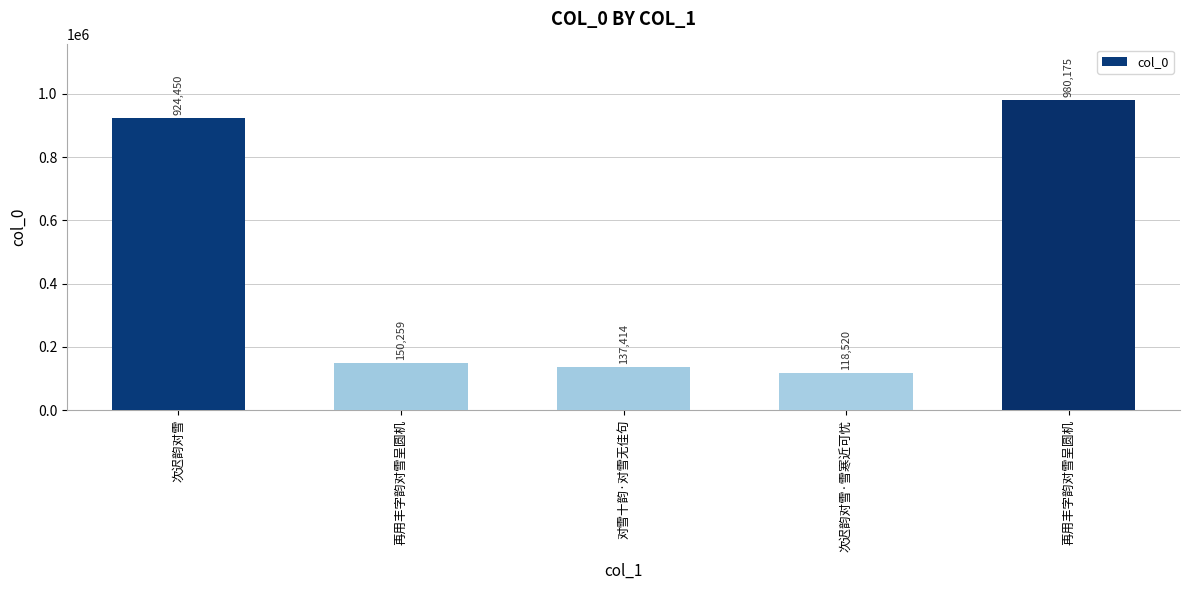

Reading left to right, list all the values displayed in this chart.

次迟韵对雪=924450	再用丰字韵对雪呈圆机=150259	对雪十韵·对雪无佳句=137414	次迟韵对雪·雪寒近可忧=118520	再用丰字韵对雪呈圆机=980175